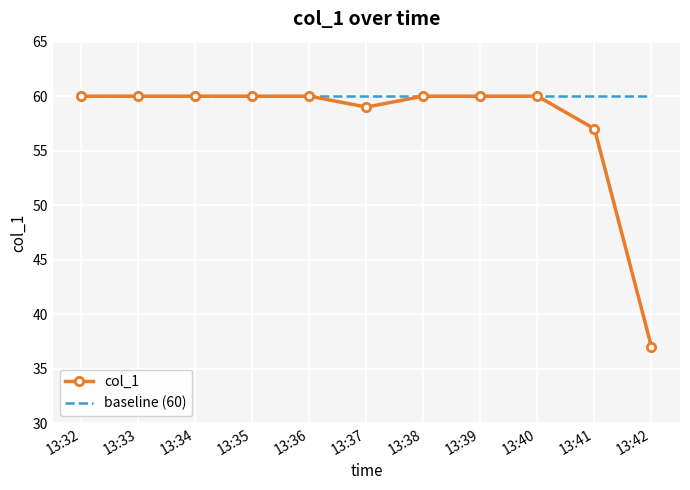

What value does the baseline (60) series have at 13:36?

60